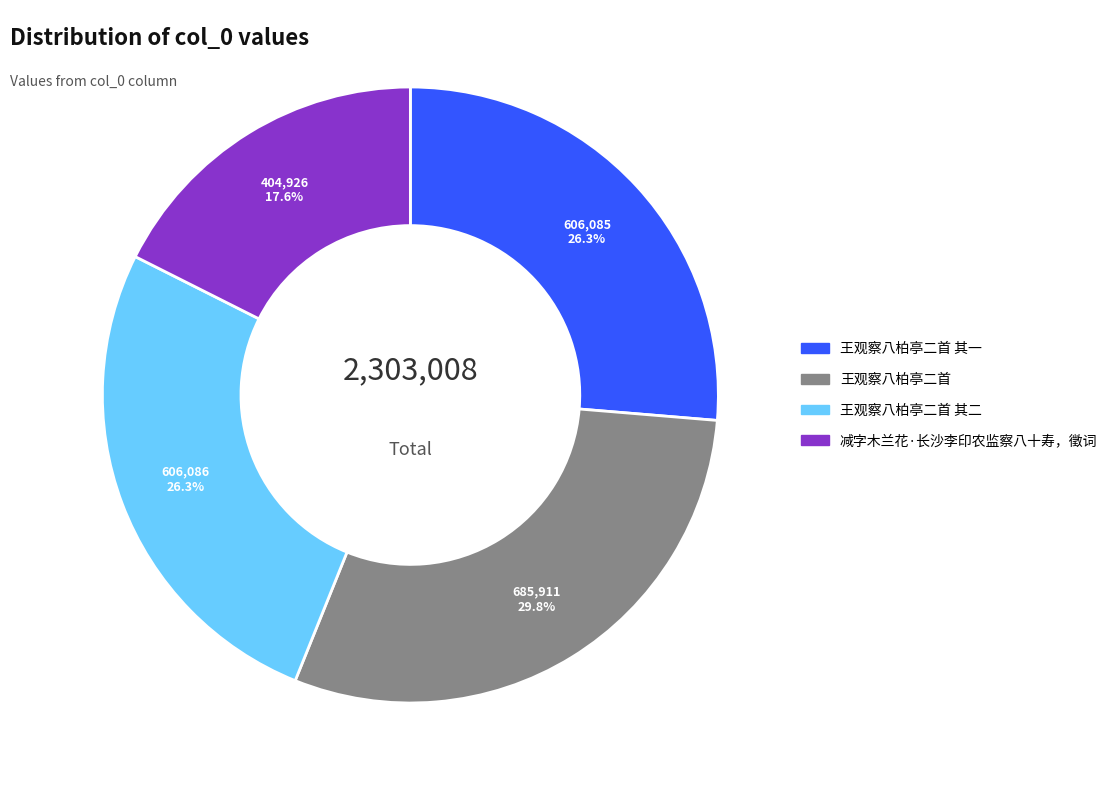

Is there a majority slice in this chart?

No